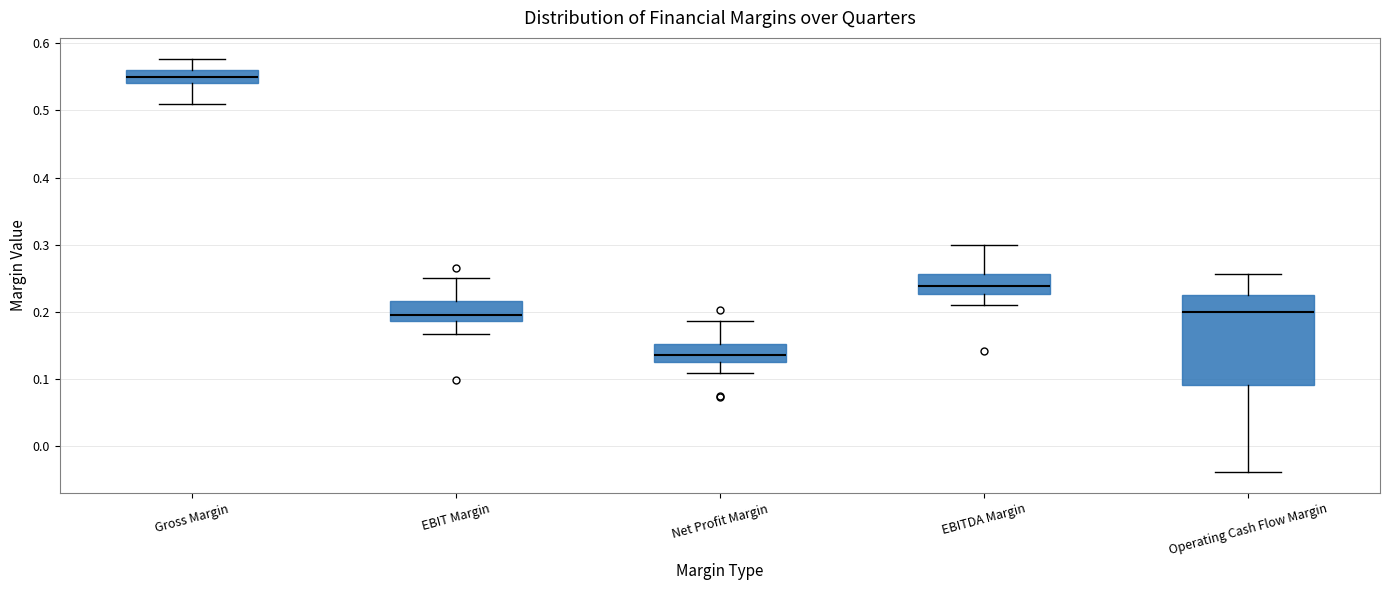

Where does the upper whisker of the box for EBITDA Margin end on the y-axis? The values are not printed on the chart, so give them approximately, as read against the axis.

0.30